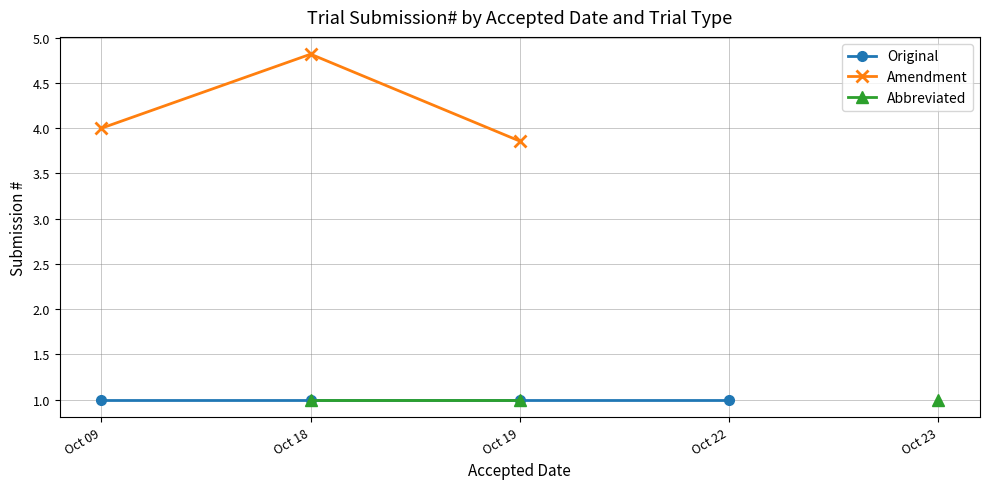

True or false: Original and Amendment intersect in this chart.

False